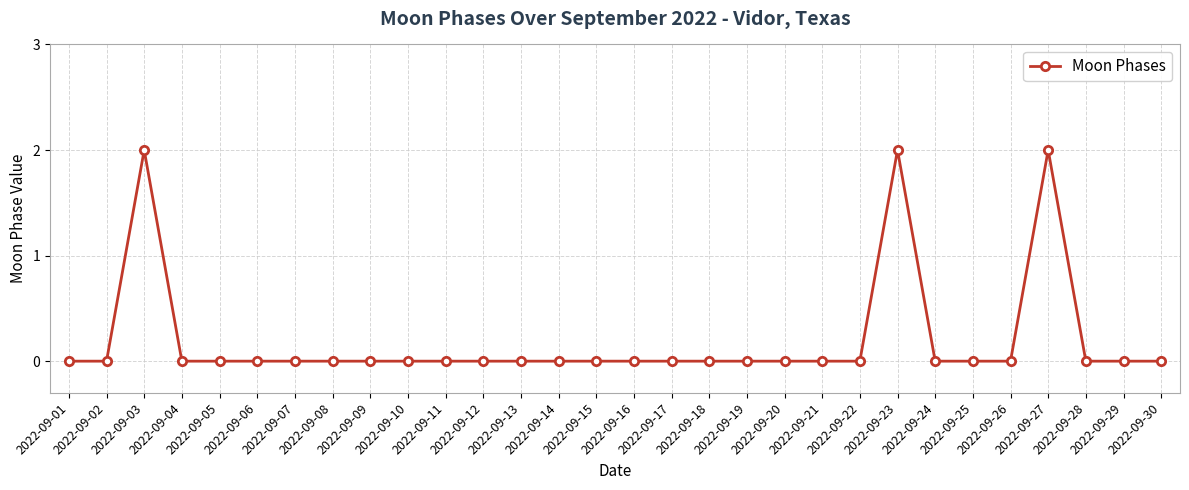

How many lines are shown in the chart?

1